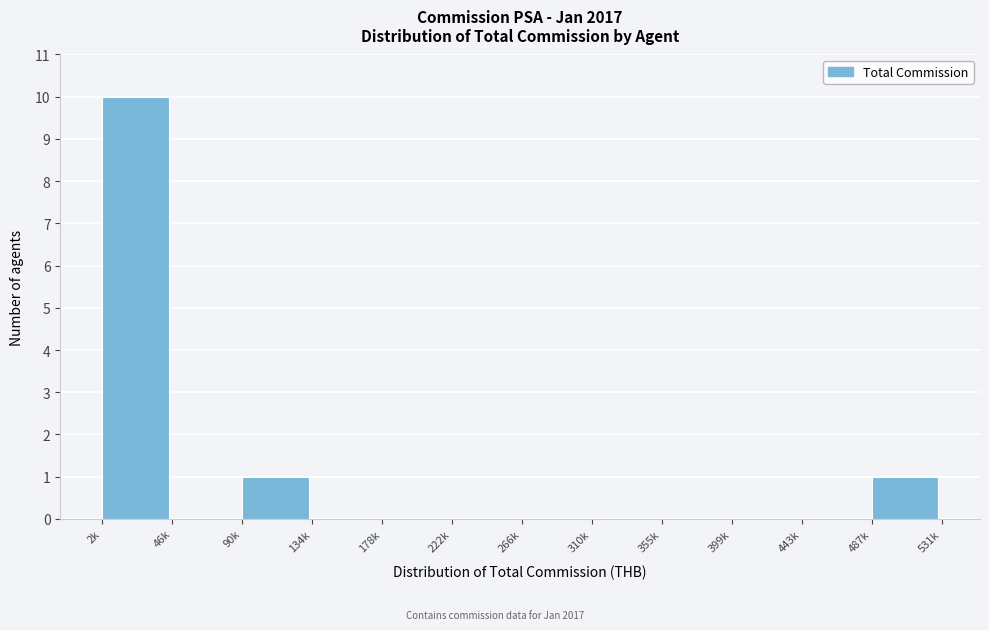

Reading right to left, list all the values displayed in this chart.

487k=1	443k=0	399k=0	355k=0	310k=0	266k=0	222k=0	178k=0	134k=0	90k=1	46k=0	2k=10